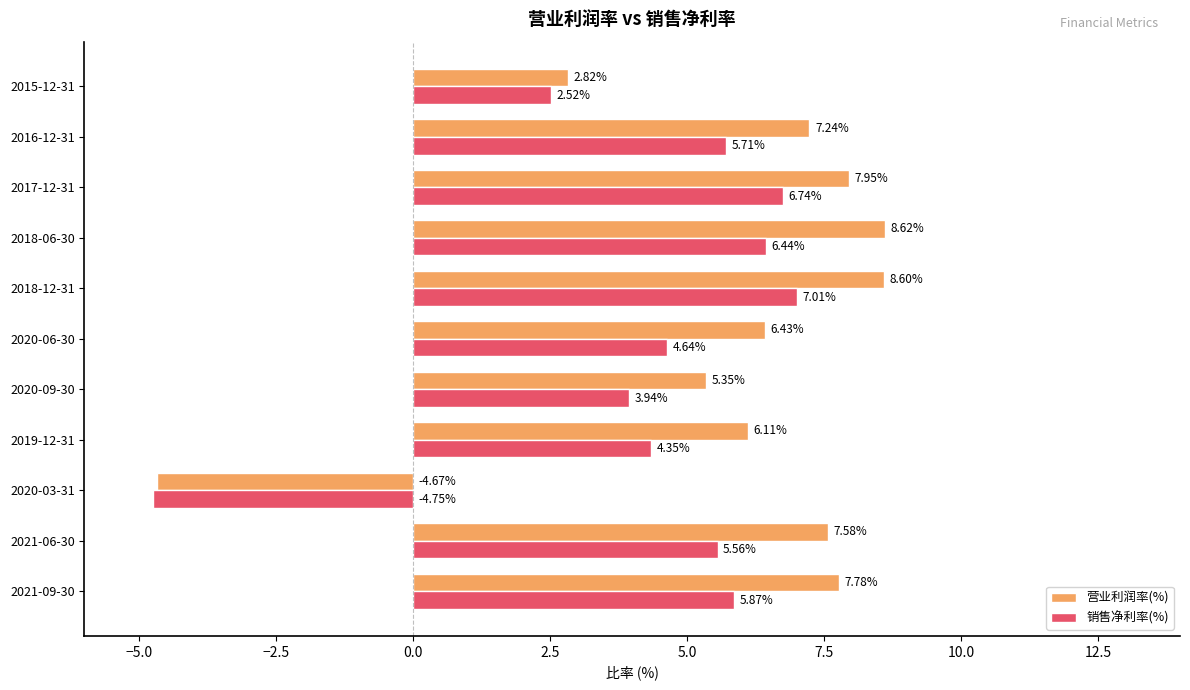

At which label does 销售净利率(%) reach its minimum?

2020-03-31